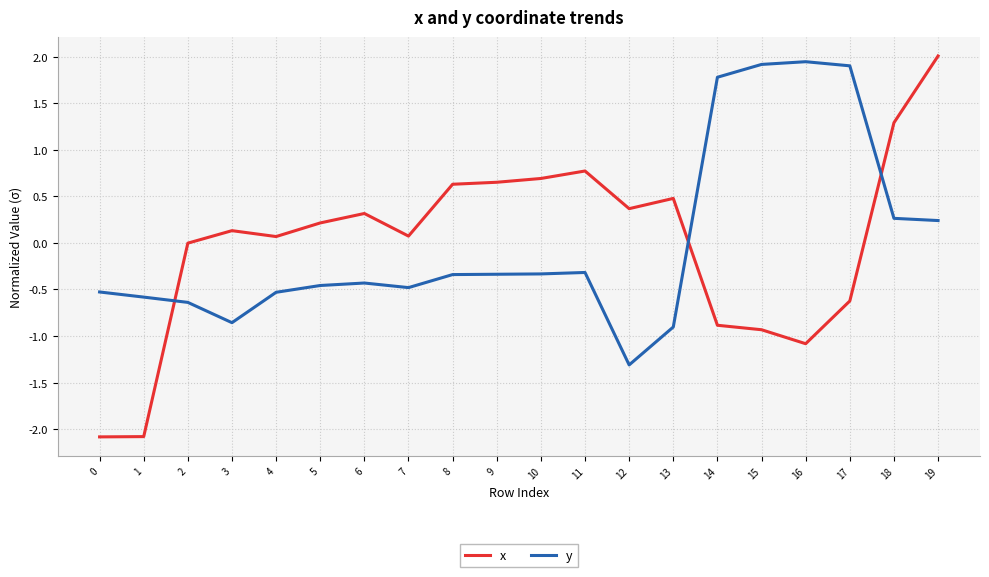

Does the chart display data point markers on the line(s)?

No